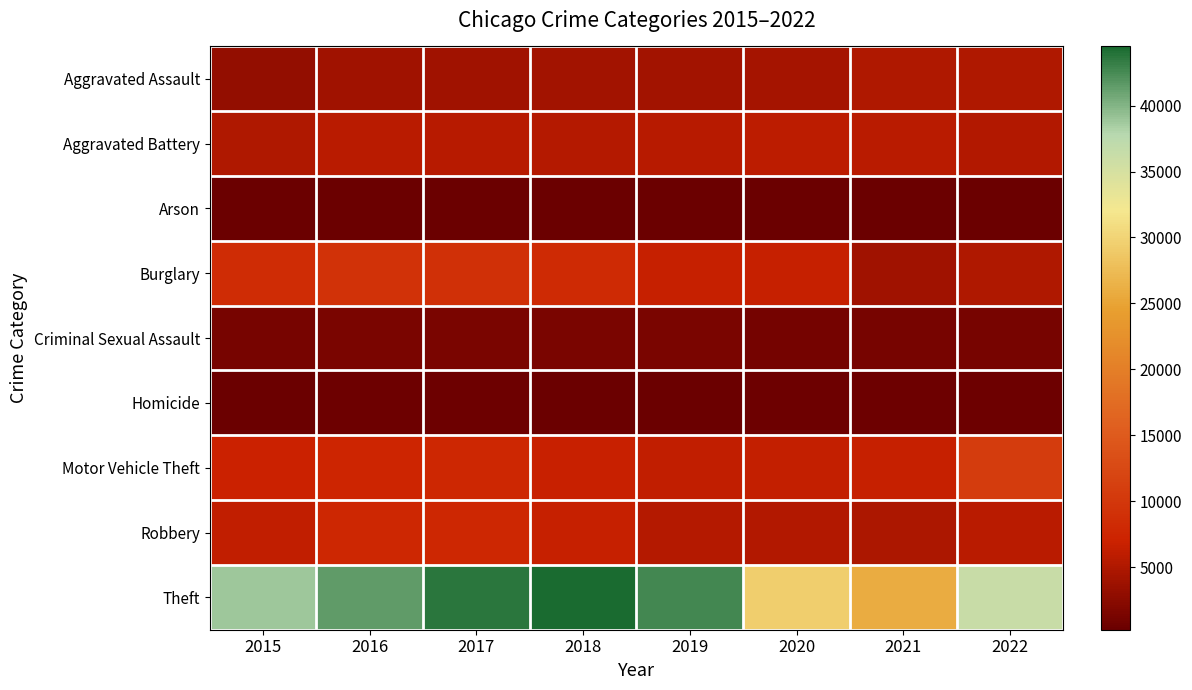

What is the smallest value displayed?

252